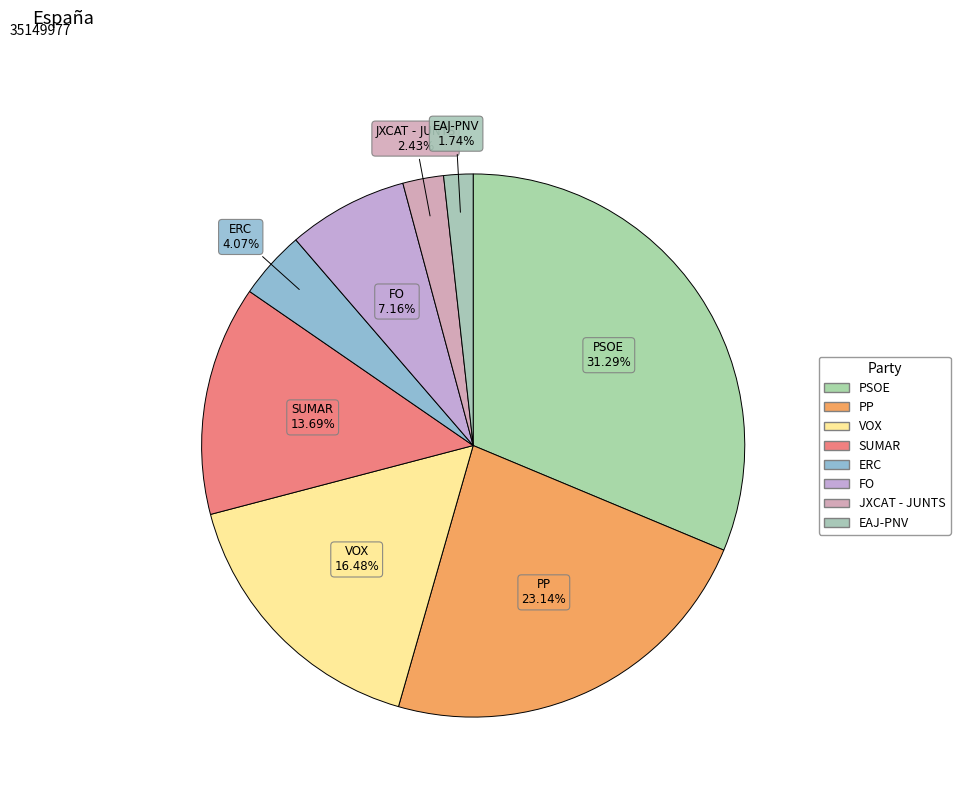

How many slices are in this pie chart?

8